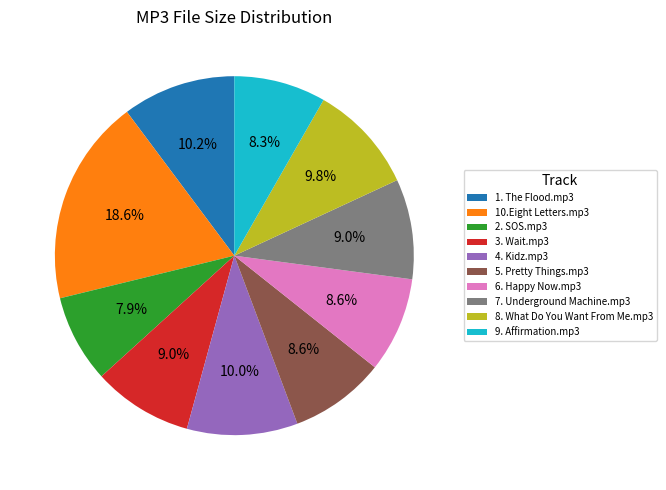

To the nearest percent, what is the combined percentage of 1. The Flood.mp3 and 10.Eight Letters.mp3?

29%